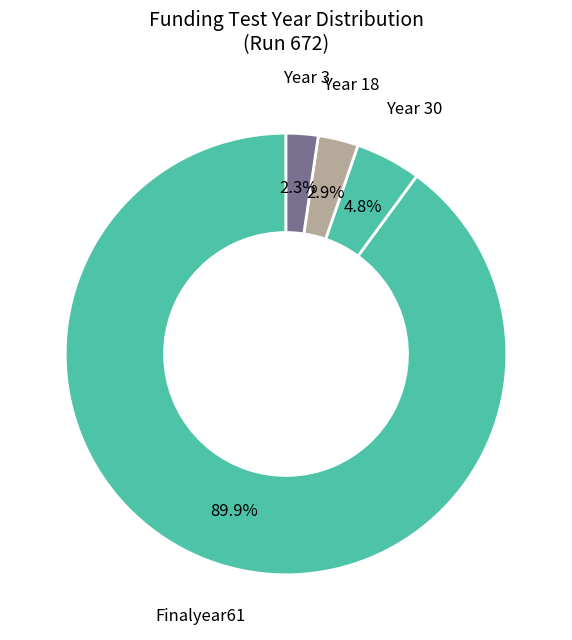

Count the number of slices in the pie.

4